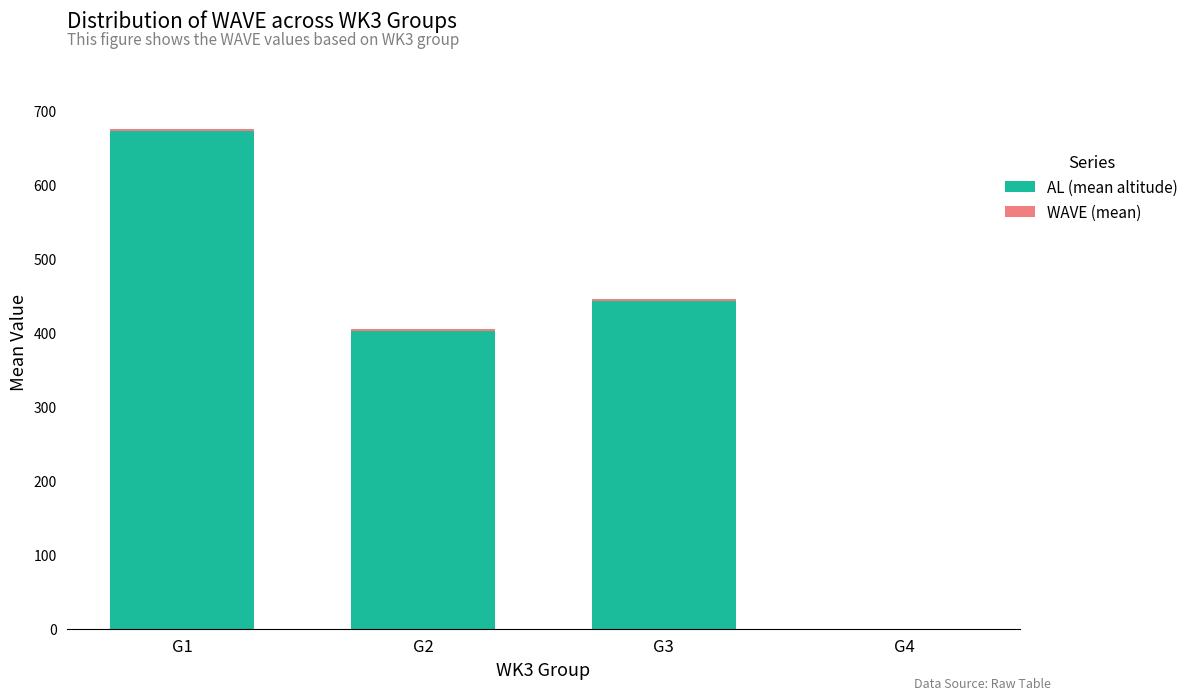

Count the number of data series in this chart.

2